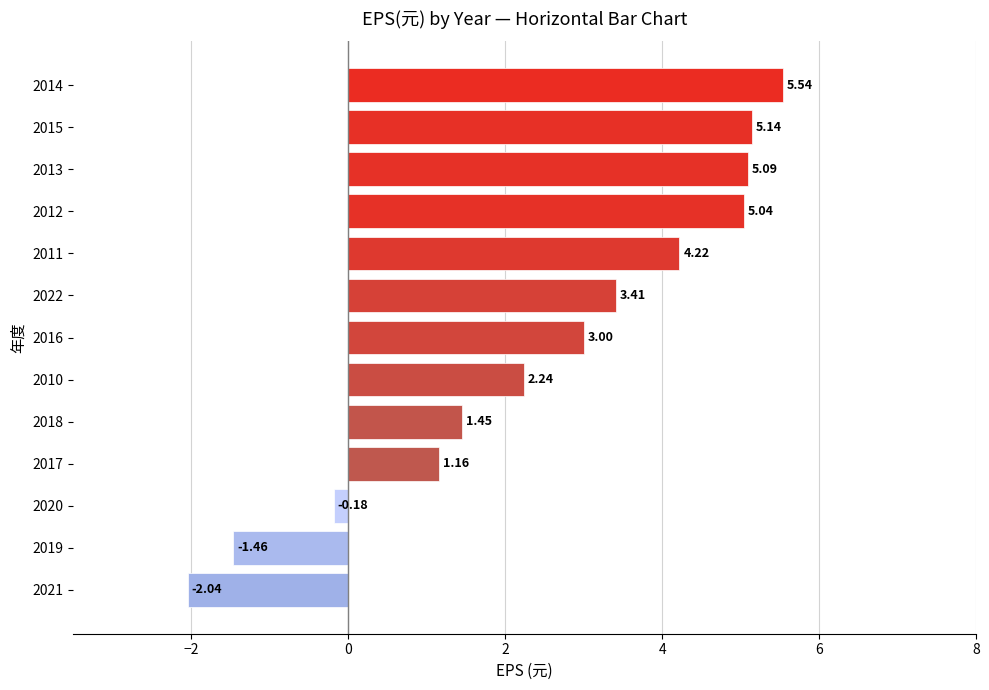

At which category does the chart reach its peak across all series?

2014